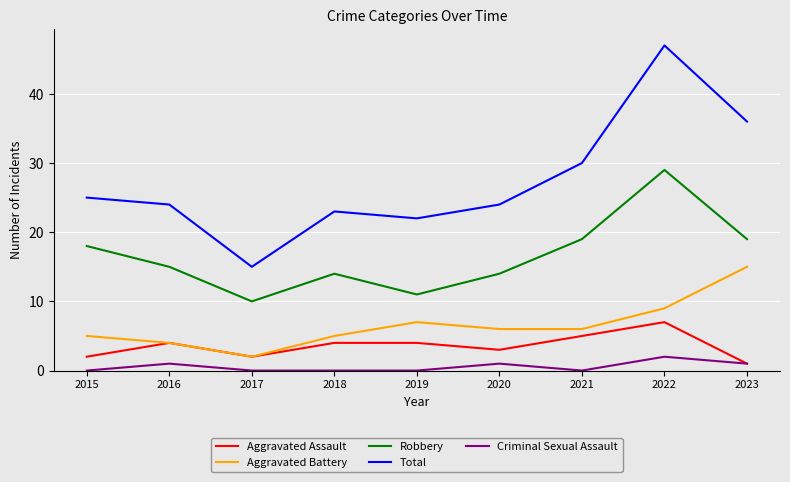

True or false: Total and Robbery cross at least once.

False